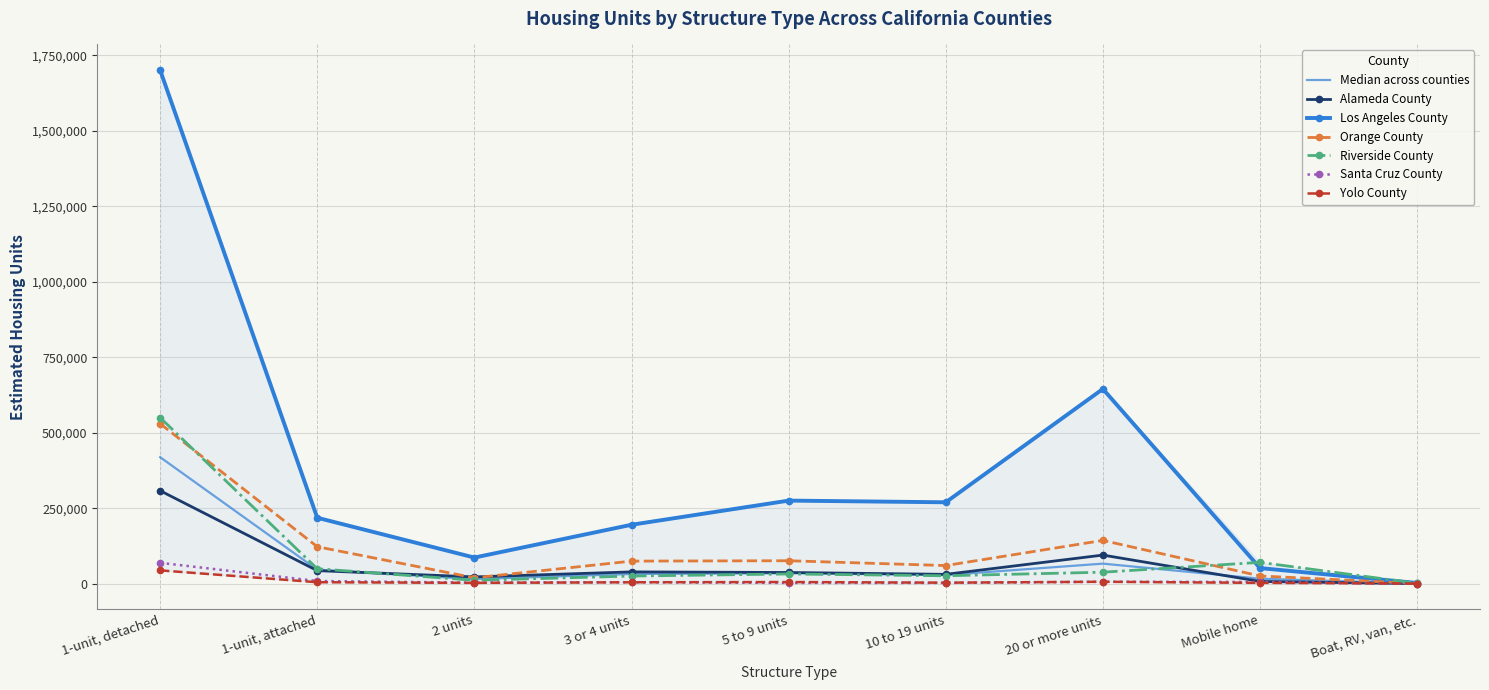

List the labels in order of Alameda County value, largest first.

1-unit, detached, 20 or more units, 1-unit, attached, 3 or 4 units, 5 to 9 units, 10 to 19 units, 2 units, Mobile home, Boat, RV, van, etc.